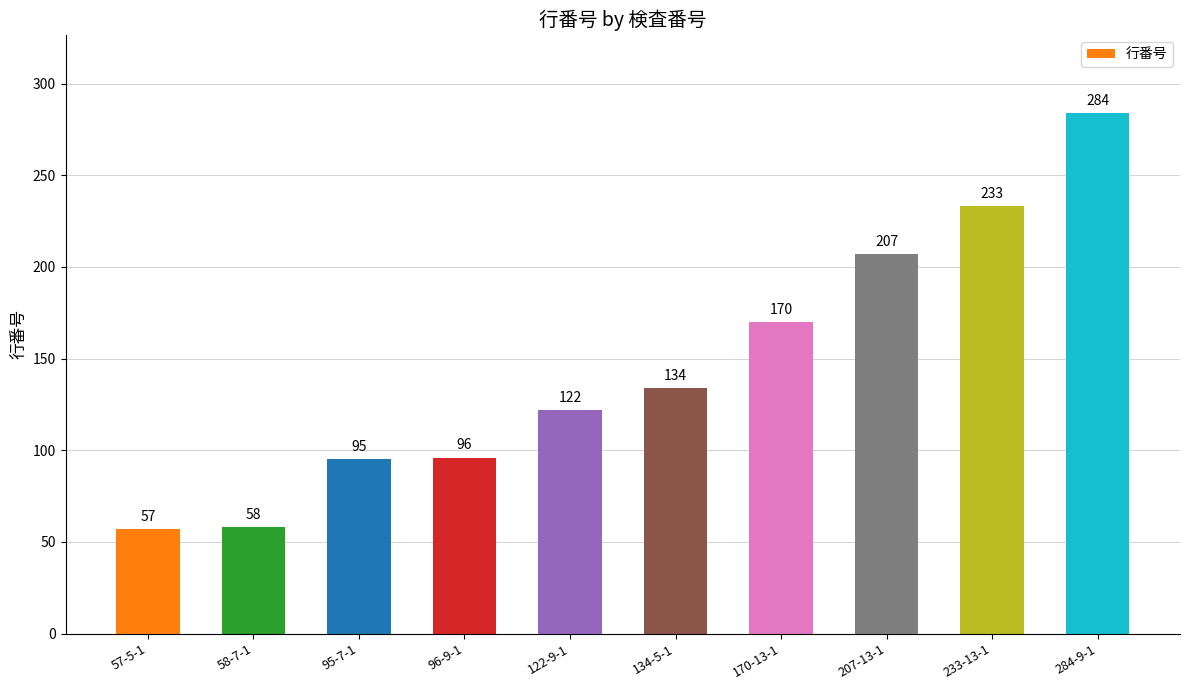

The value at 122-9-1 is 189. True or false?

False